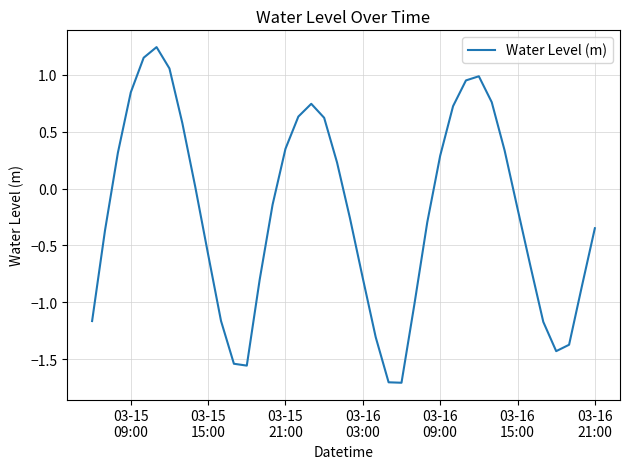

What is the smallest value displayed?

-1.7